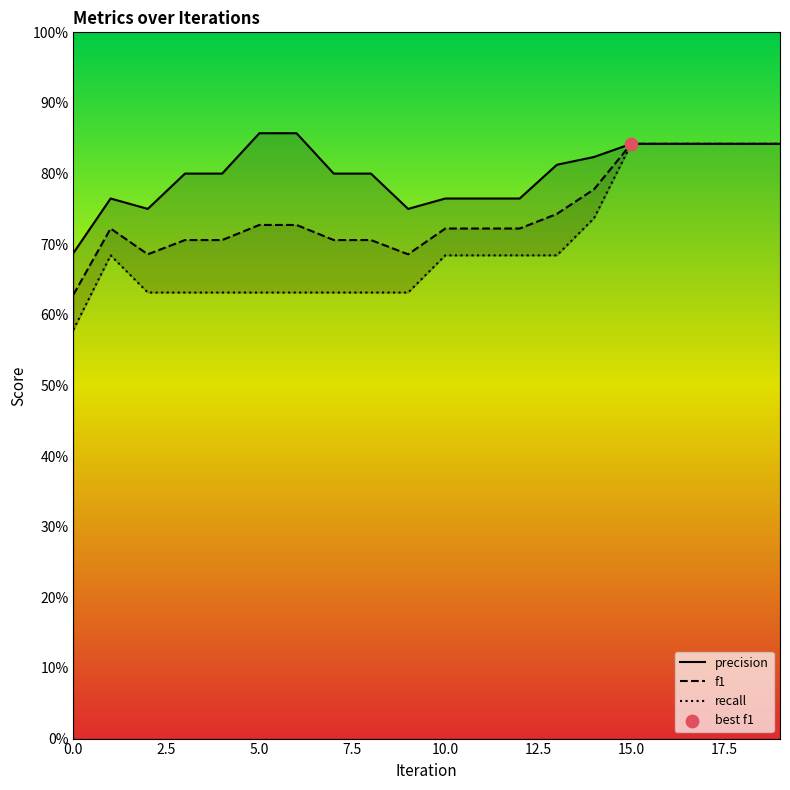

Which series reaches the maximum Y coordinate?

precision